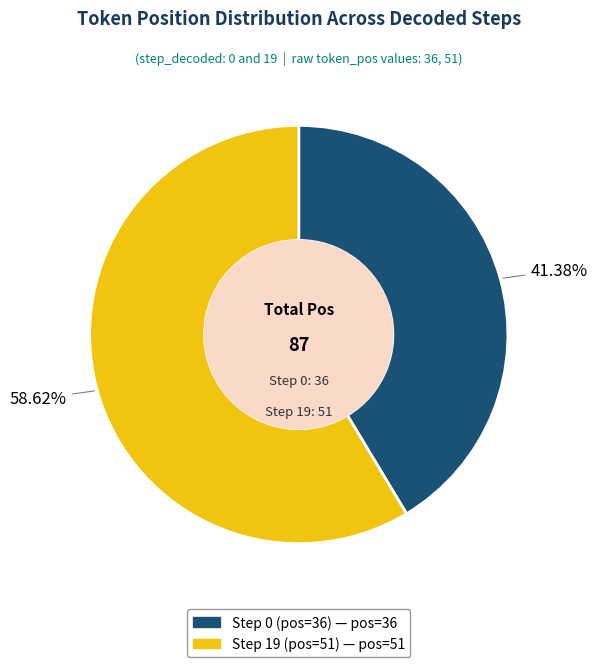

What percentage is the Step 19 (pos=51) slice, to the nearest percent?

59%